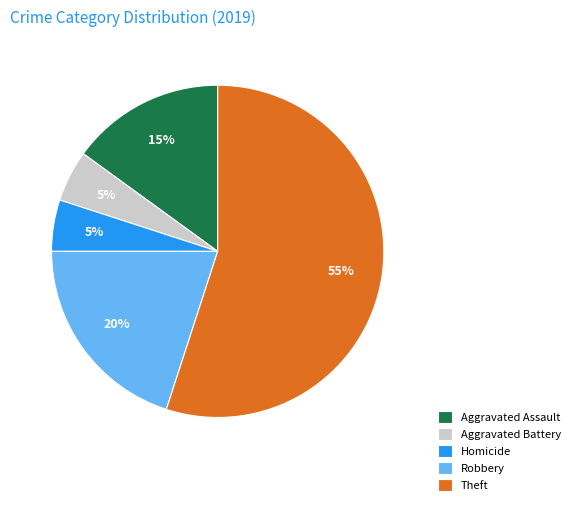

Does any single category account for the majority?

Yes